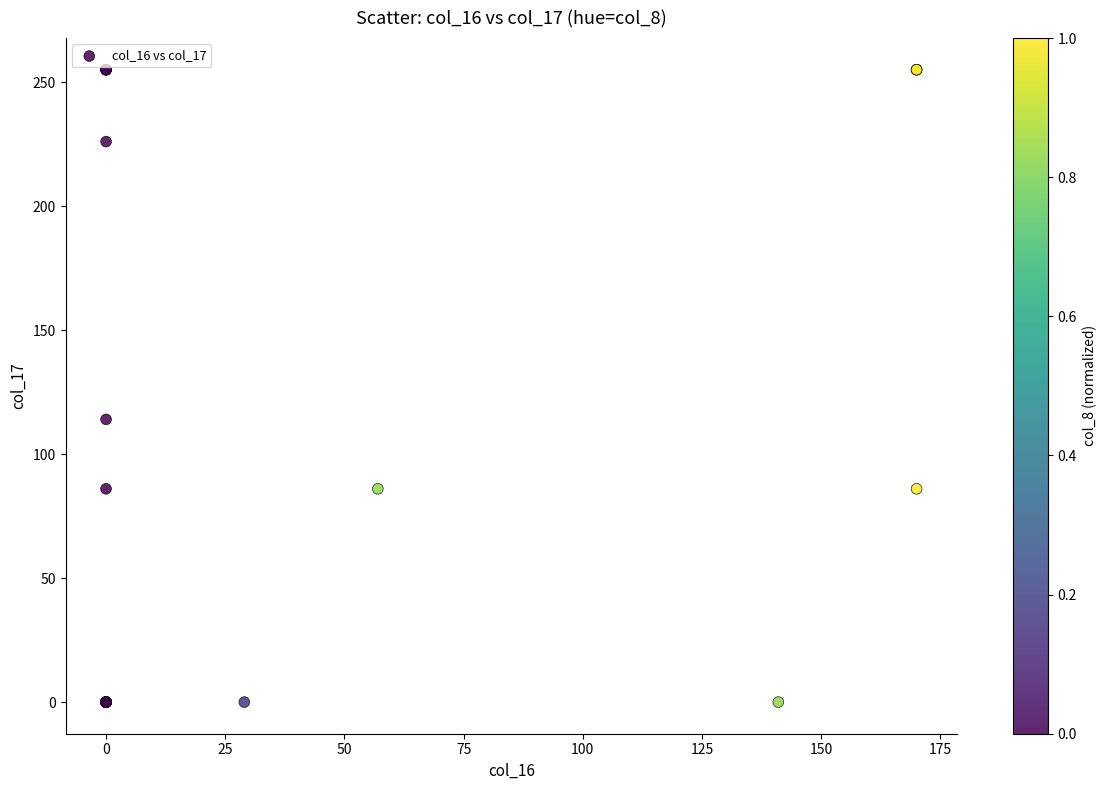

What Y value in the scatter plot is closest to 127?

114